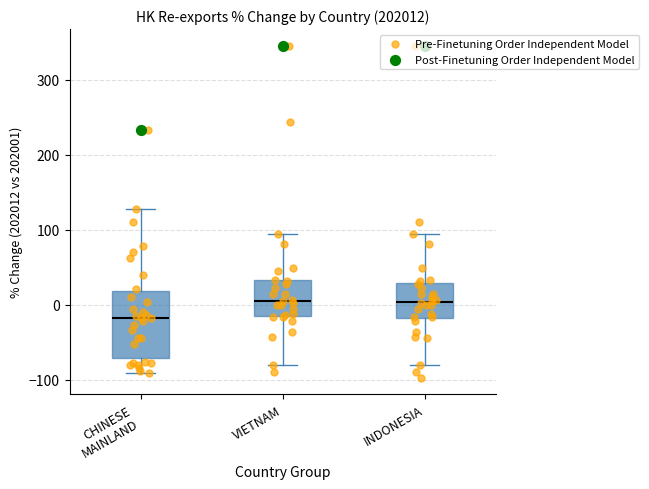

Comparing the boxes themselves (not the whiskers), which one is the tallest?

CHINESE MAINLAND